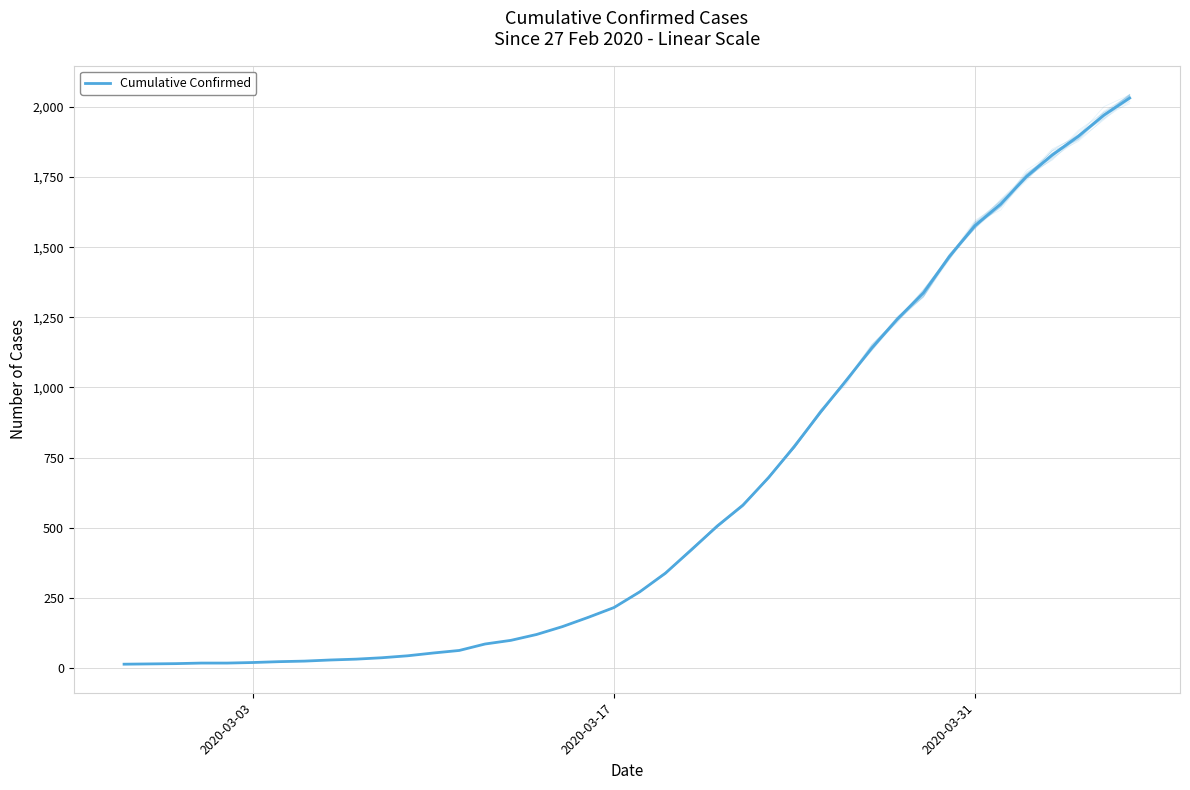

What is the sum of all values?

24656